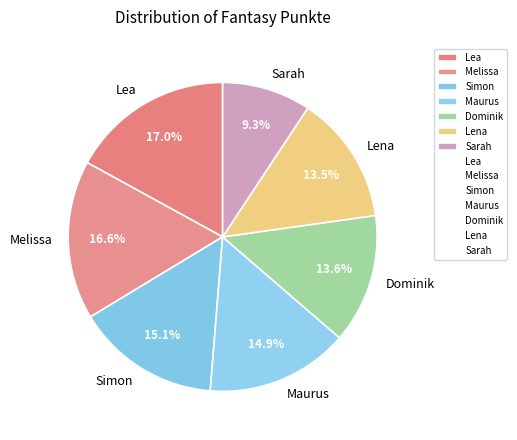

To the nearest percent, what is the difference between the Lena and Lea slice percentages?

4%